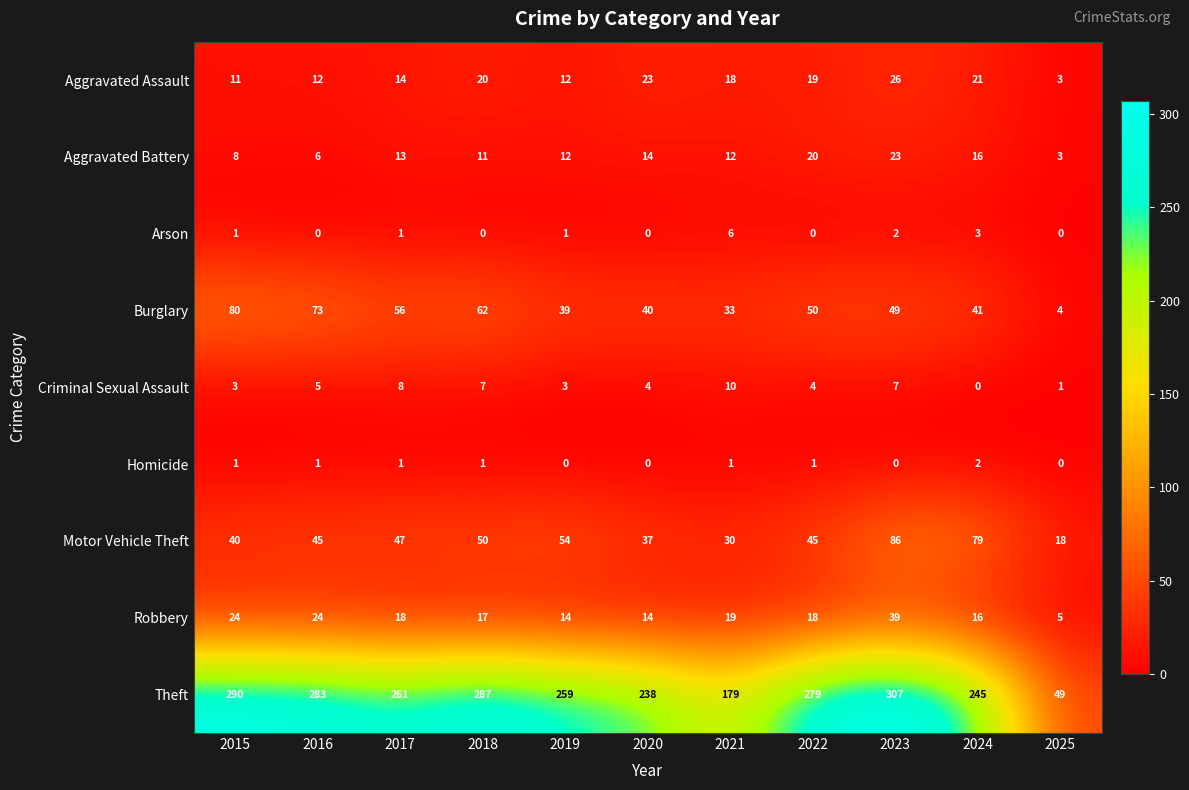

At which category is the sum across all series the highest?

2023